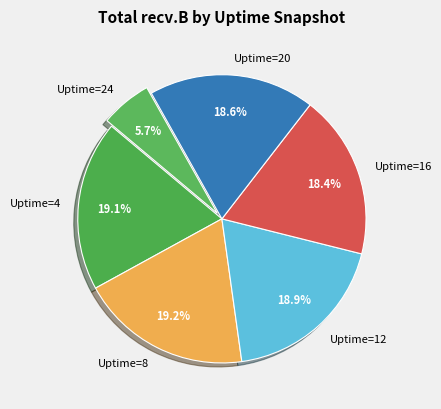

How many segments does this pie chart have?

6